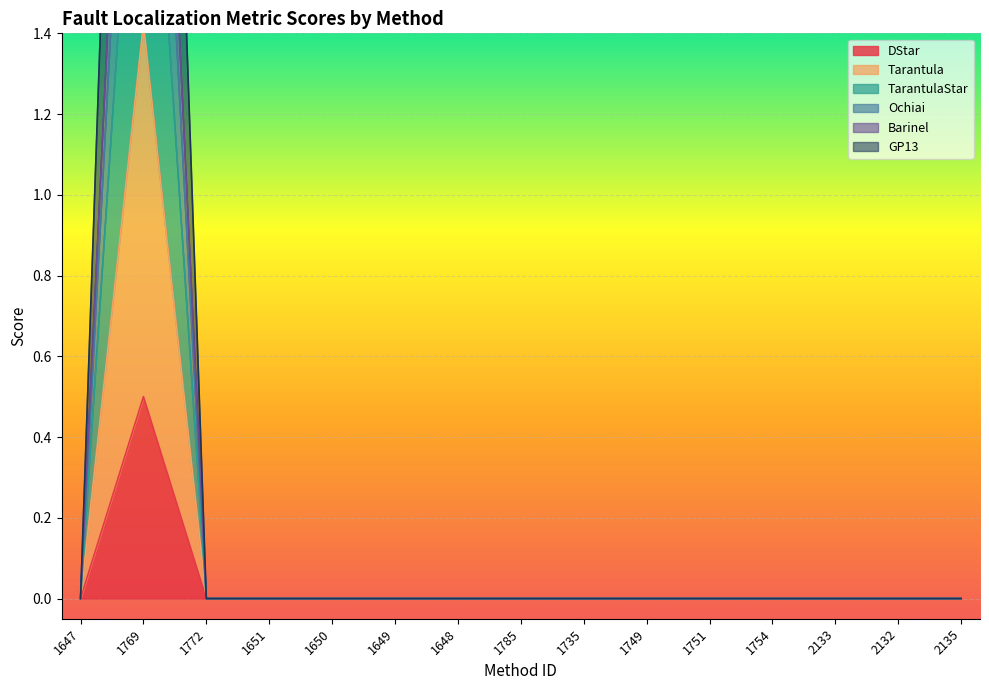

Is it true that GP13 equals 1.8 at 1649?

False